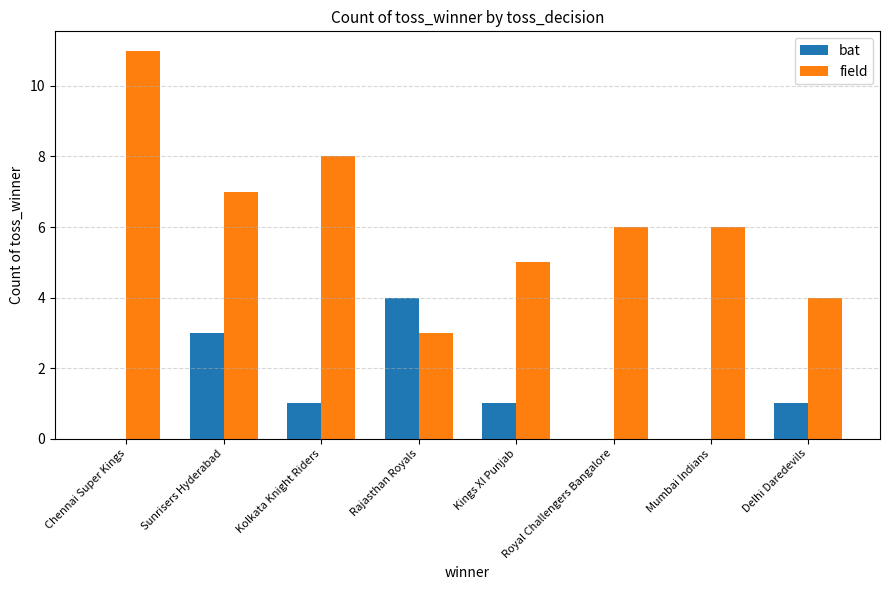

Reading left to right, list all the values displayed in this chart.

bat: 0	3	1	4	1	0	0	1
field: 11	7	8	3	5	6	6	4